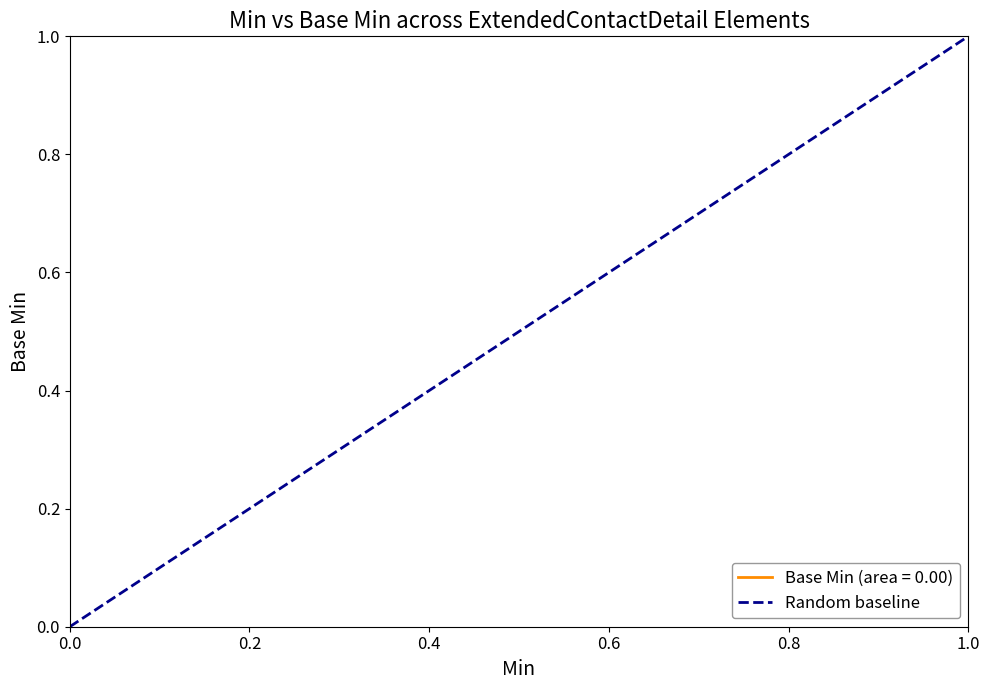

What is the greatest value displayed?

1